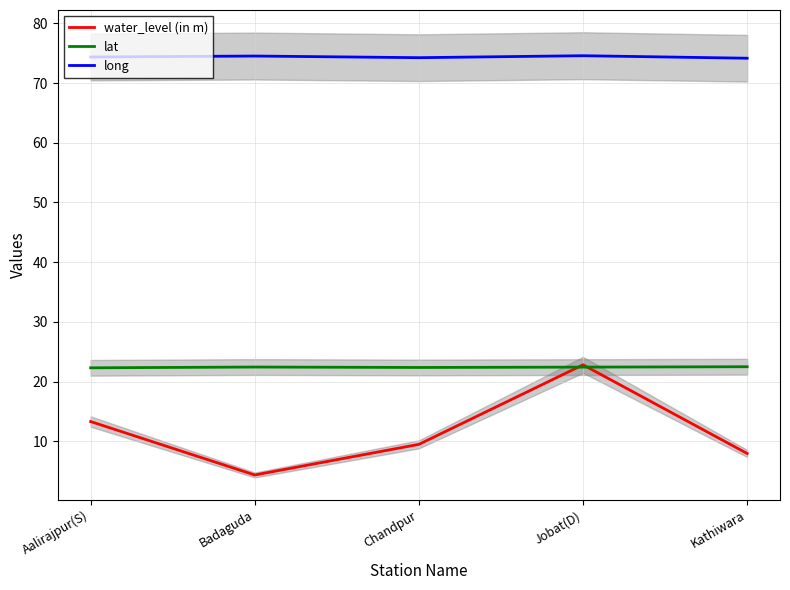

True or false: lat has more than 1 interior local peaks.

False